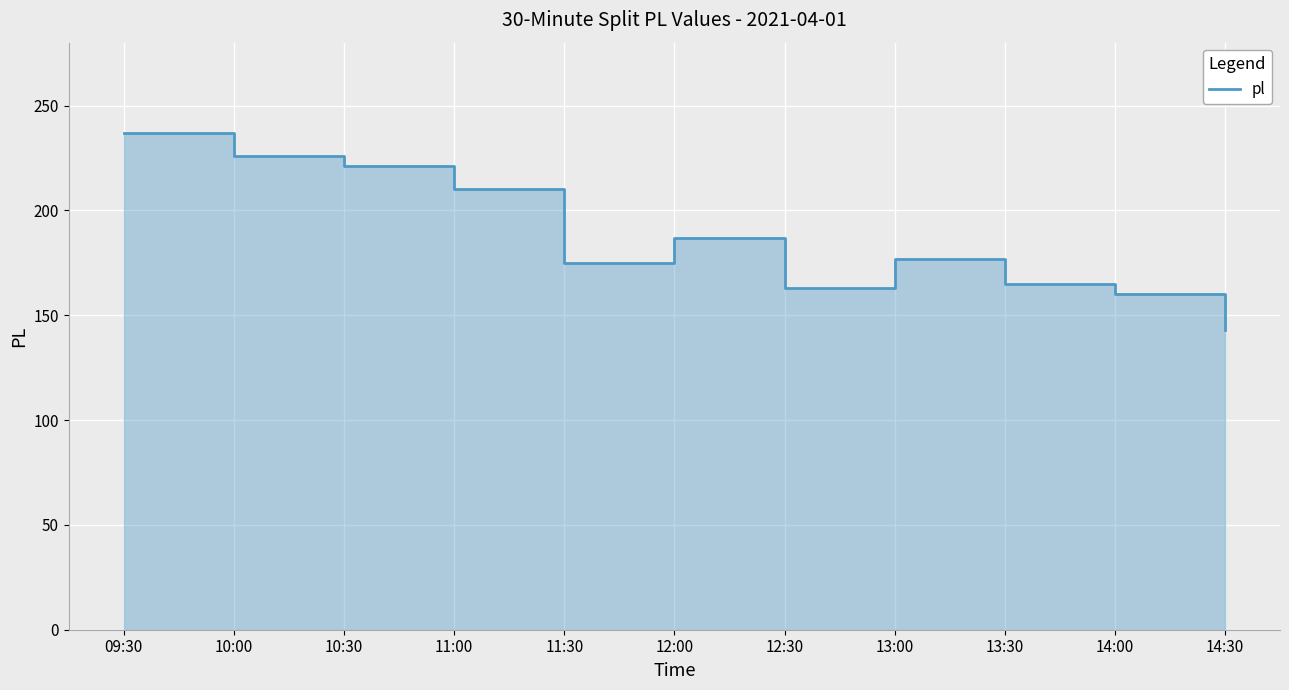

How many values are below 177?

5